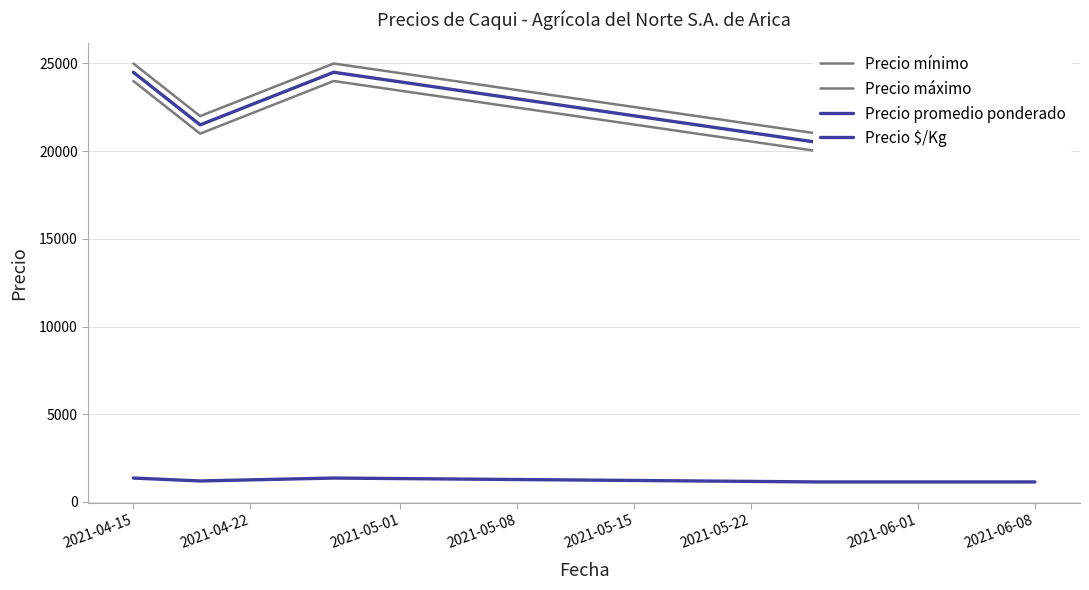

Is it true that Precio máximo equals 39280 at 2021-05-01?

False